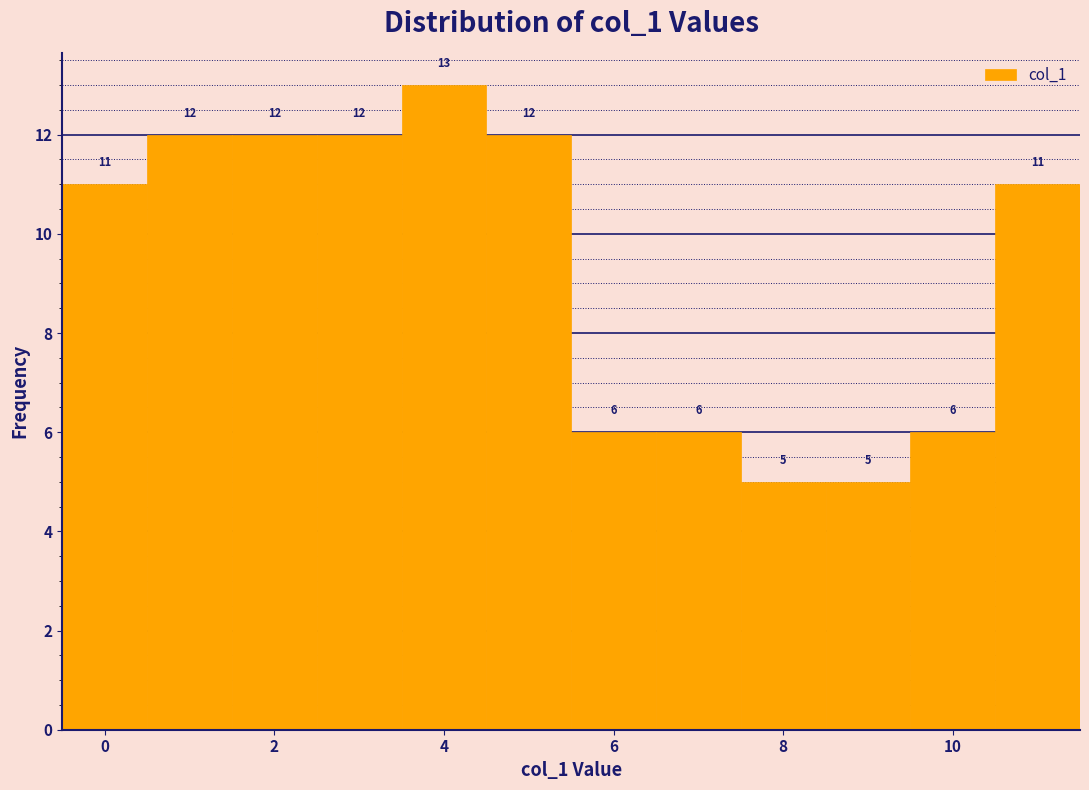

How tall is the bar that spans 8.5 to 9.5 on the x-axis? The bar edges are not printed on the chart, so give them approximately, as read against the axis.

5